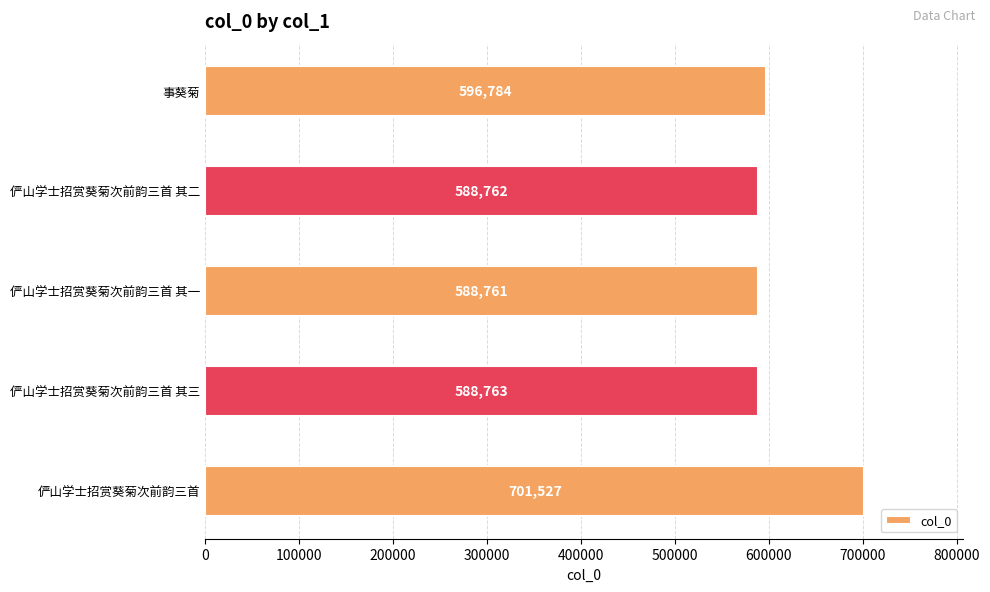

How many values are below 588763?

2